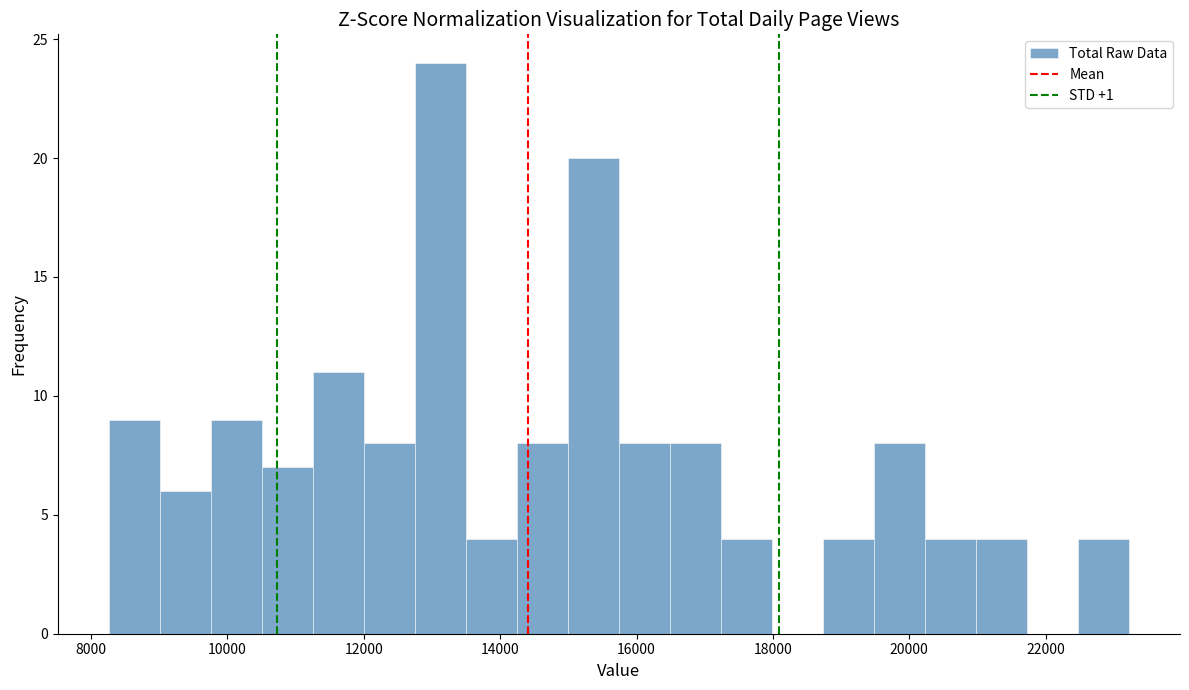

Read against the x-axis, roughly where is the centre of the tallest bar?

13200